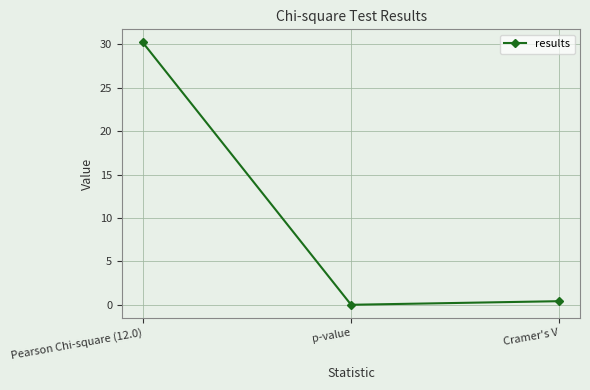

What is the label of the 2nd point from the right?

p-value